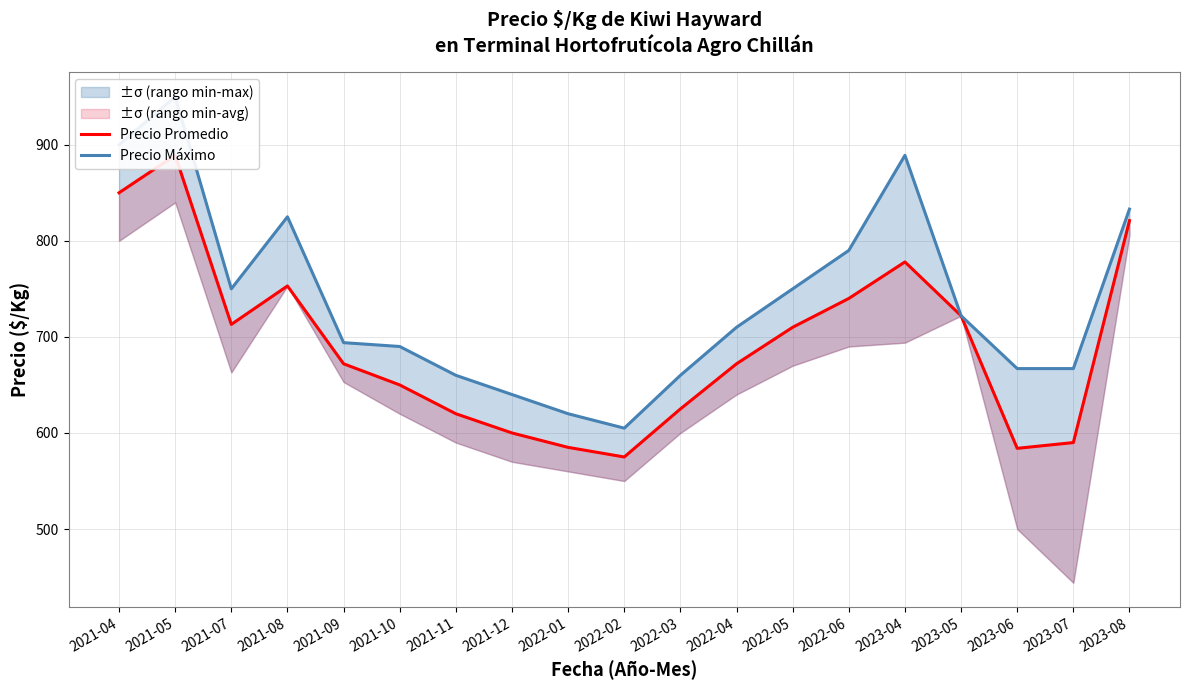

True or false: Precio Promedio has a value of 672 at 2022-04.

True